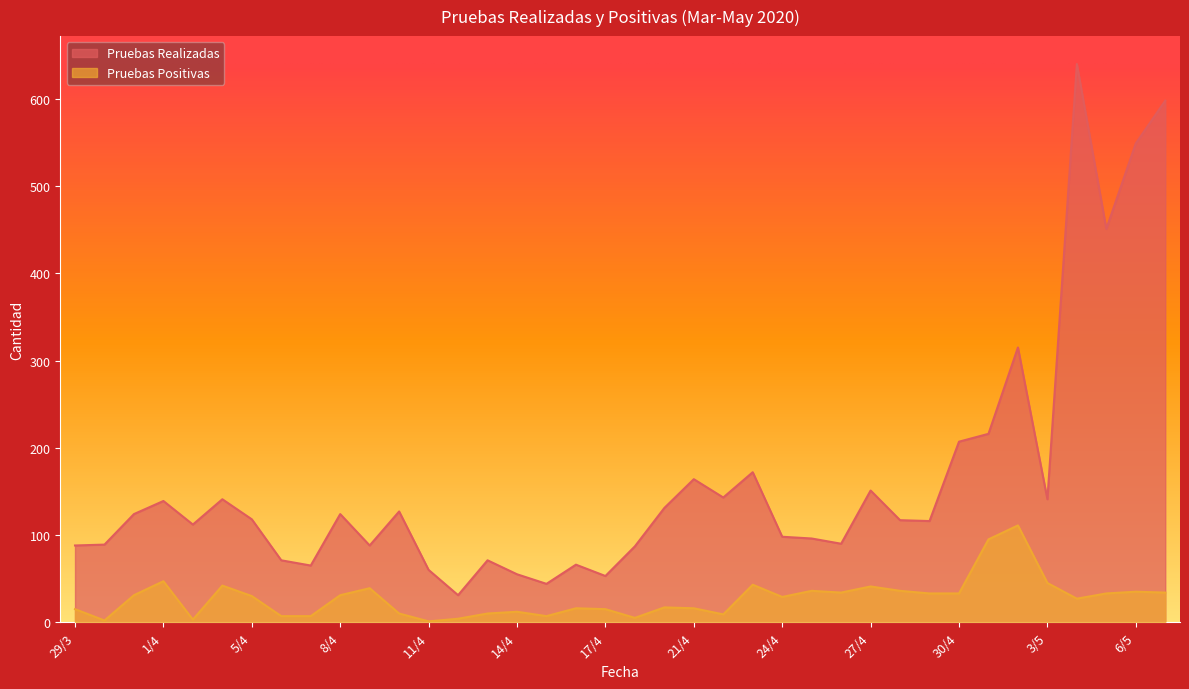

What is the sum of the Pruebas Positivas values at 7/5 and 29/4?

67